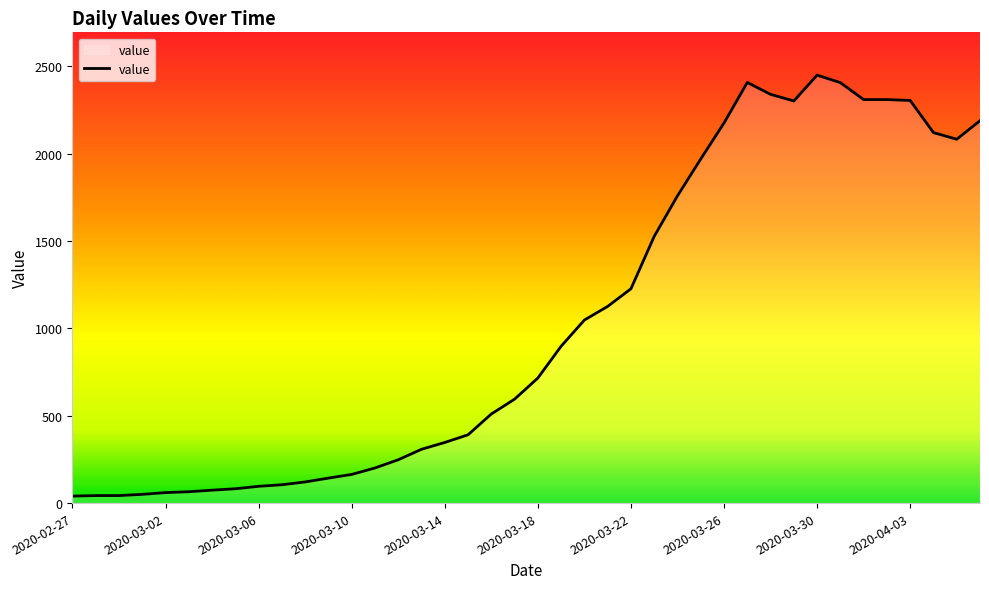

How many lines are shown in the chart?

1